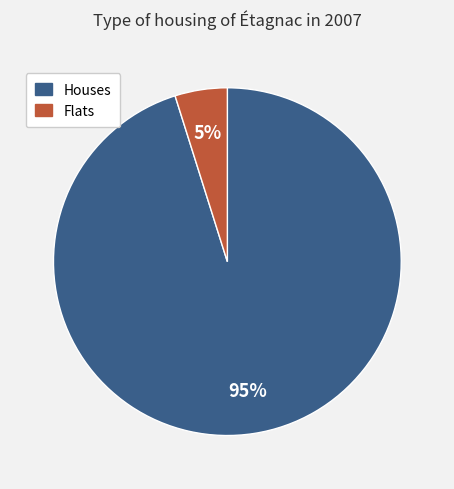

Does any single category account for the majority?

Yes